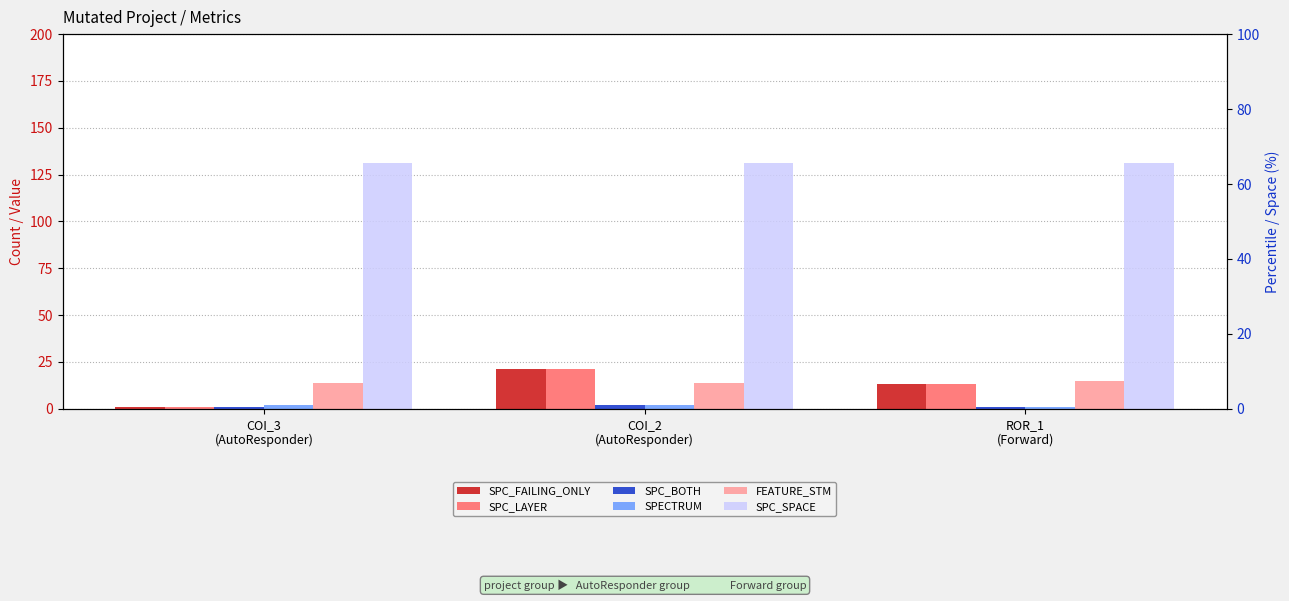

What is the difference between the highest and lowest values at ROR_1
(Forward)?

130